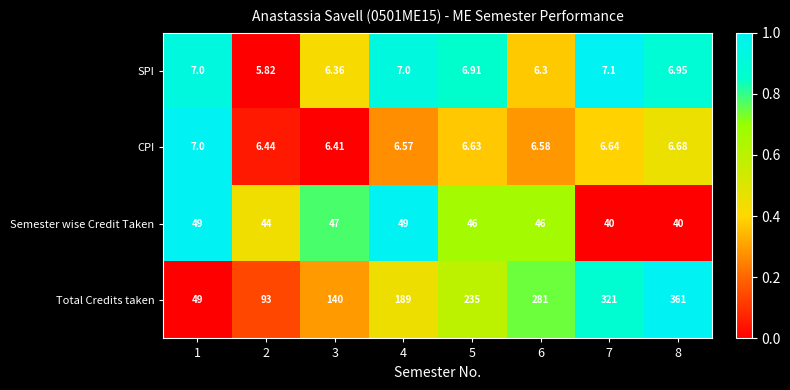

What is the difference between the highest and lowest values at 3?

133.6